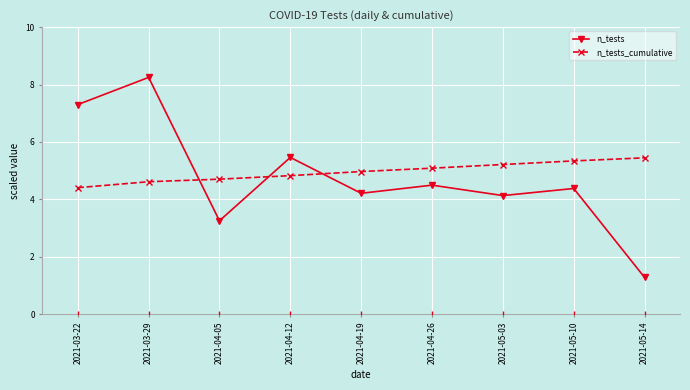

How many data points in n_tests are less than 4?

2